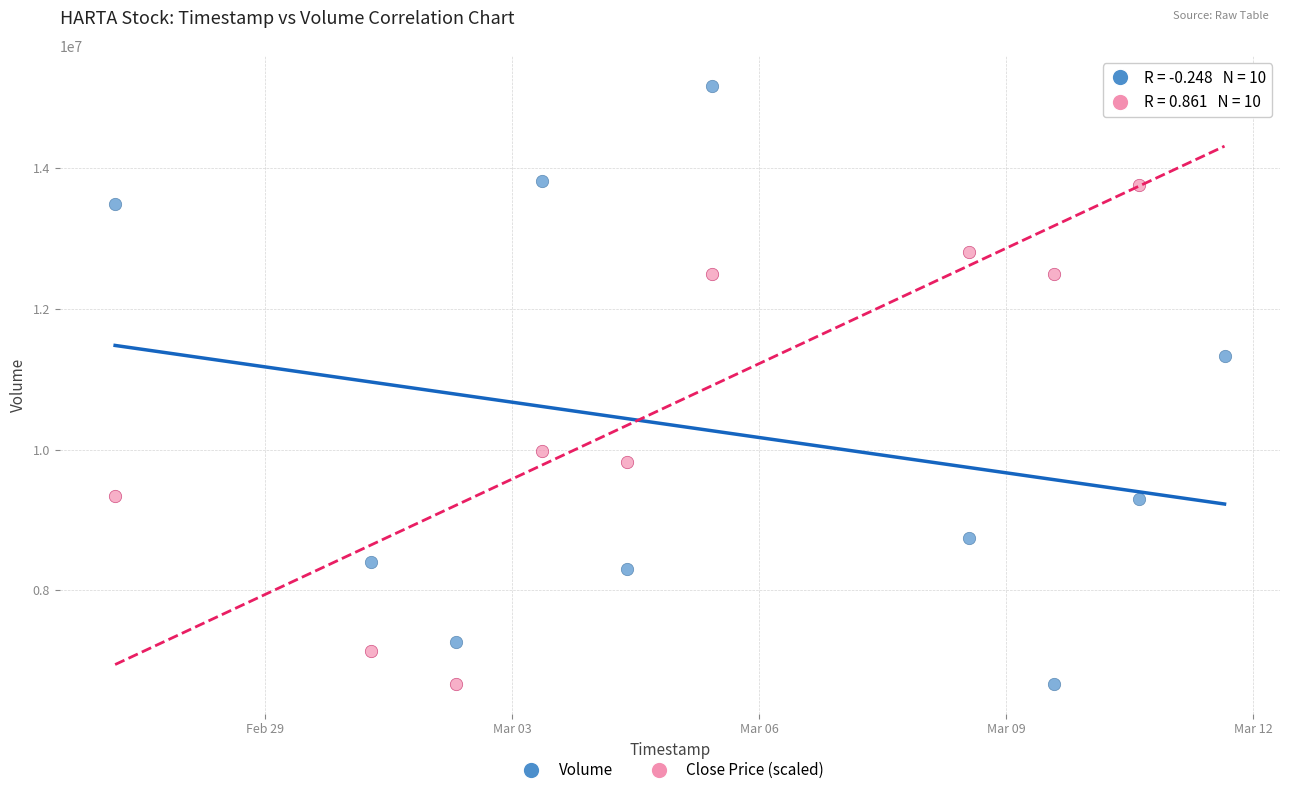

Across all series, what Y value is closest to 10921550?

11324900.0